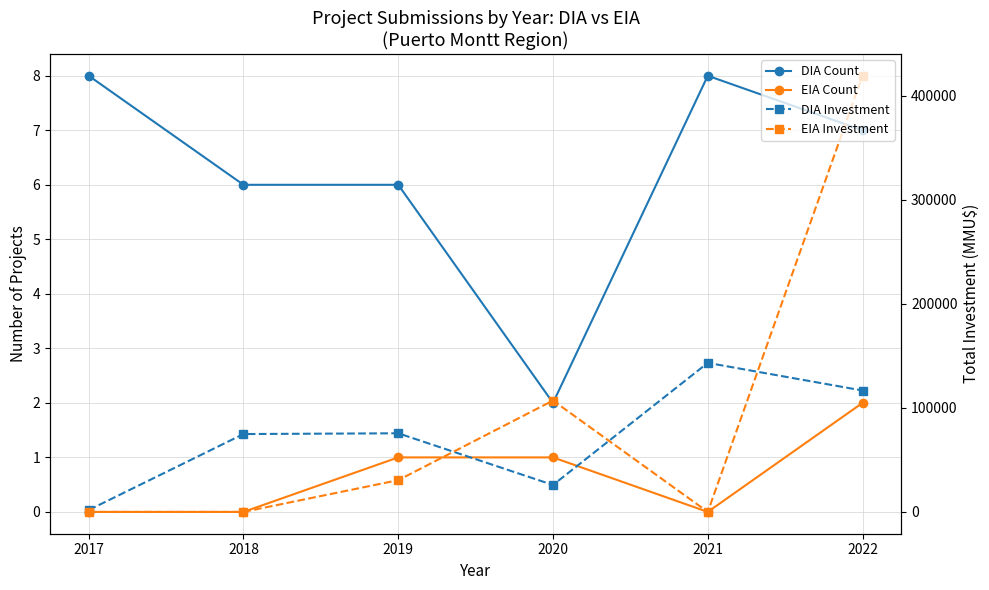

What is the spread (max minus min) of values at 2020?

106999